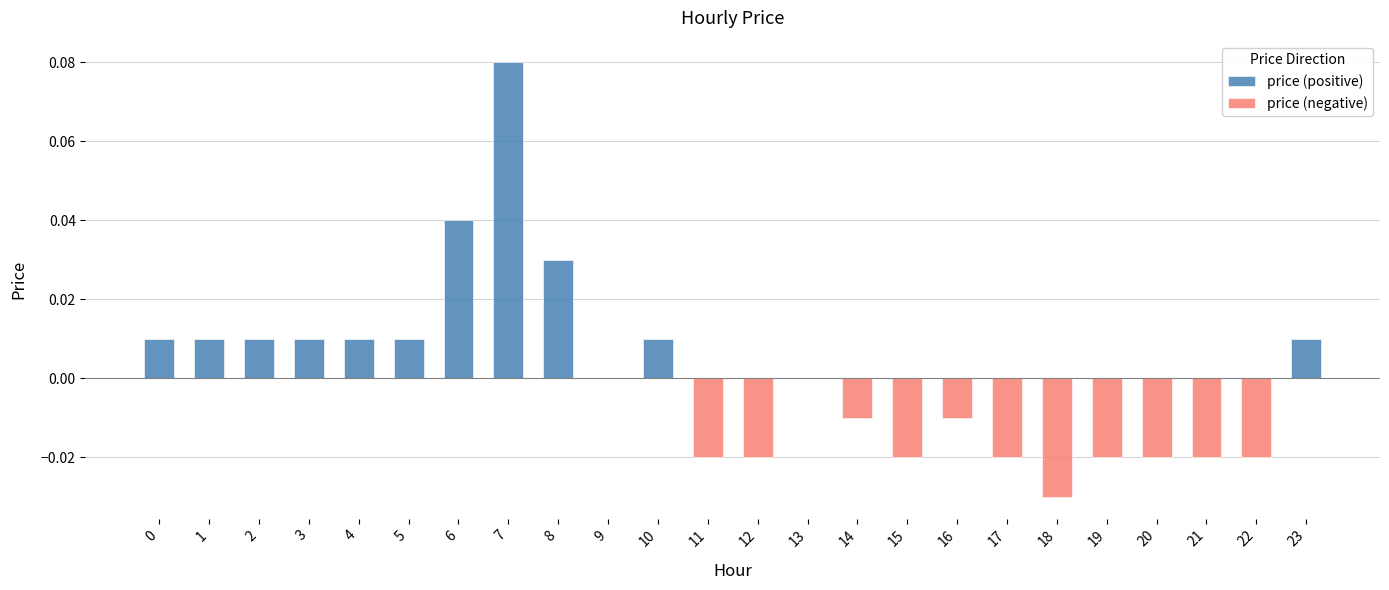

What is the greatest value displayed?

0.1